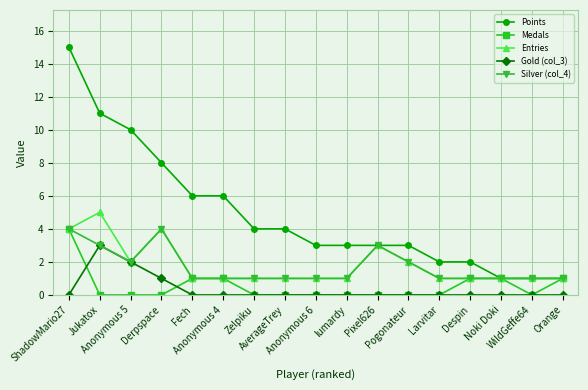

At how many categories does at least one series exceed 7?

4